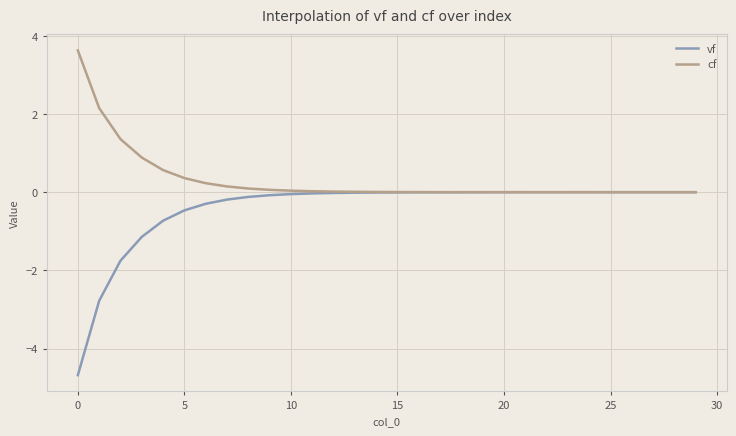

At how many categories does at least one series exceed -3?

30